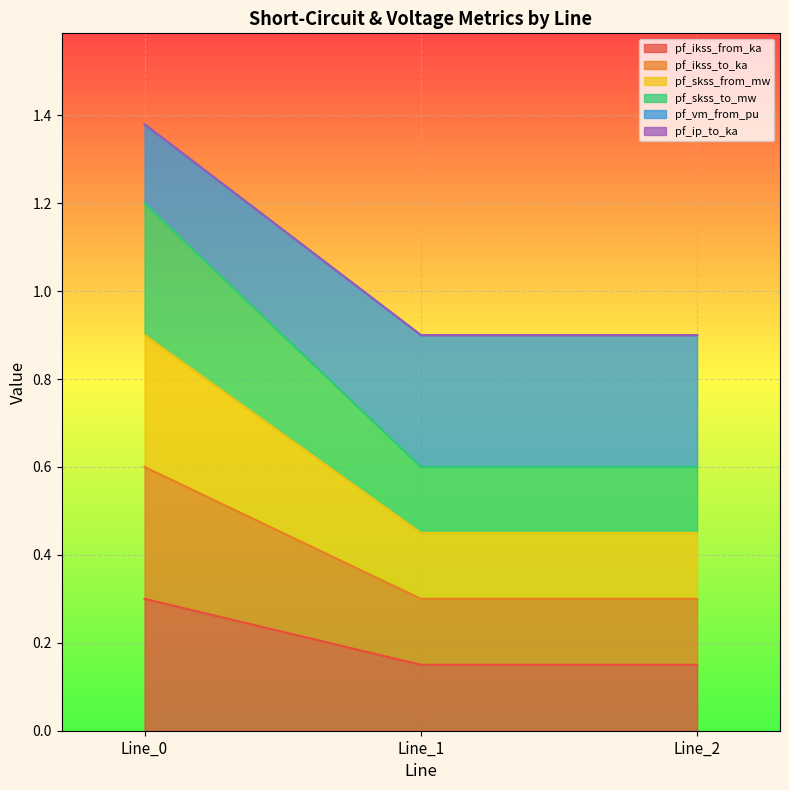

Which series has the widest spread of values?

pf_skss_from_mw